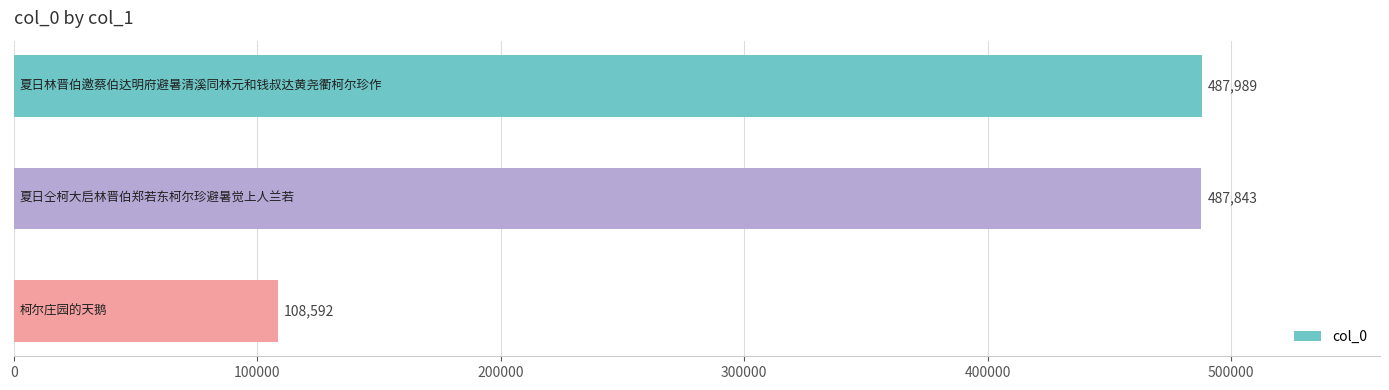

Reading top to bottom, extract all data points from this chart.

487989	487843	108592